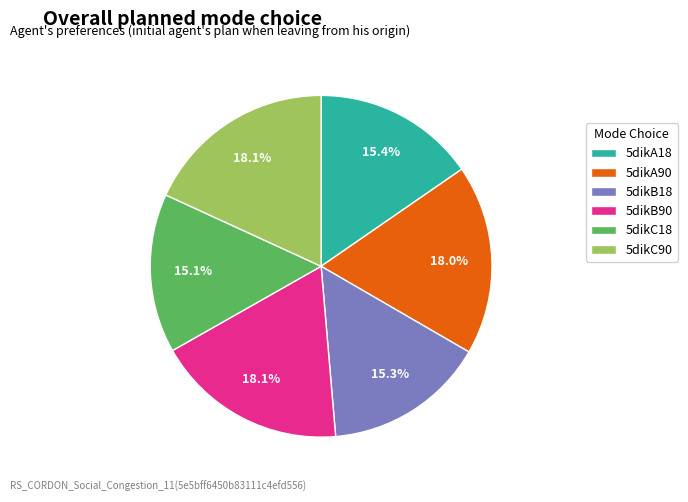

Approximately how many times larger is the value at 5dikB18 compared to 5dikA18?

1.0